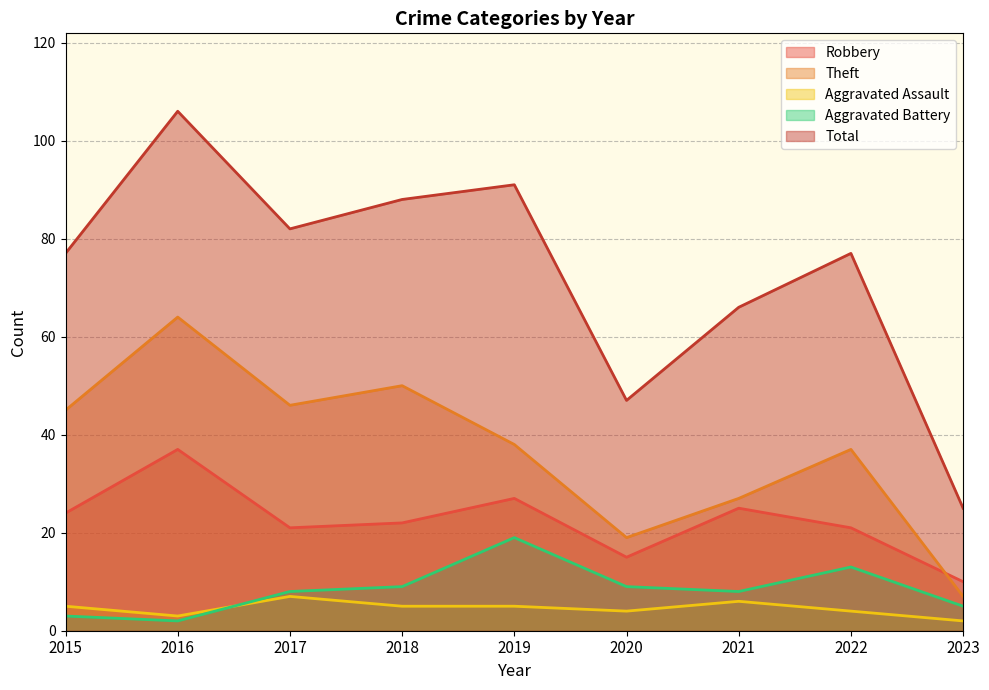

What is the value of the Aggravated Battery point at the 7th from the left?

8